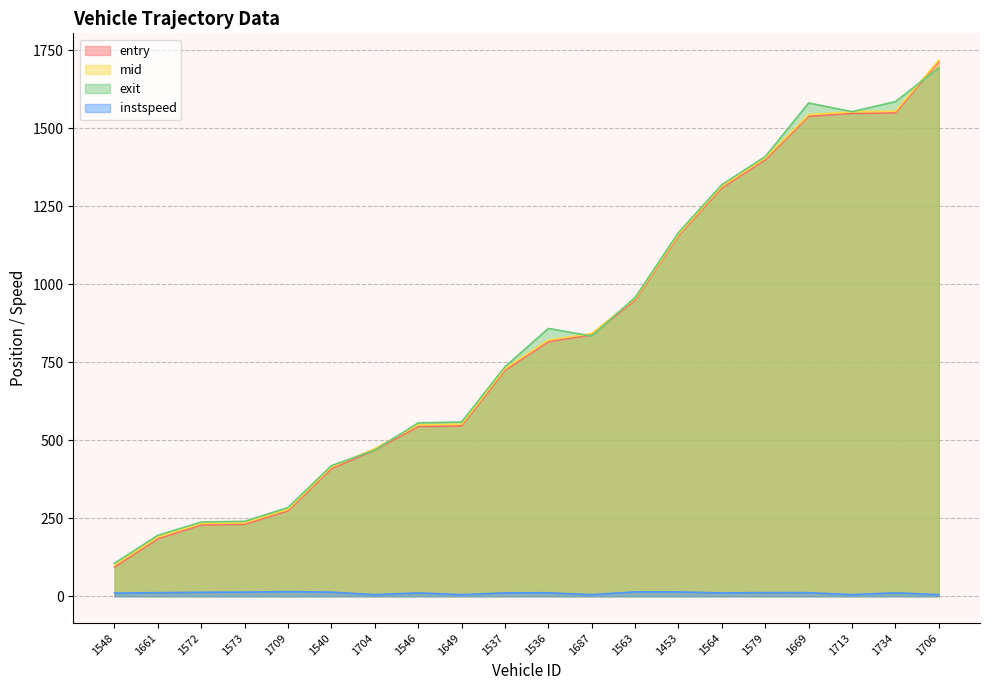

True or false: exit has more than 2 interior local peaks.

False